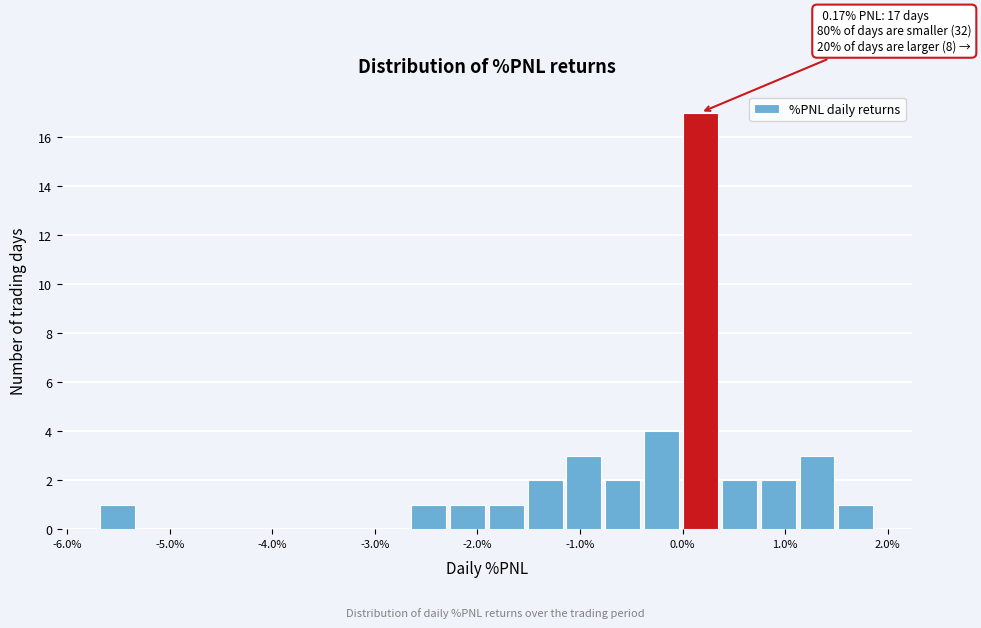

Around what value on the x-axis is the tallest bar? Give the approximate position of its centre, as read against the axis.

0.2